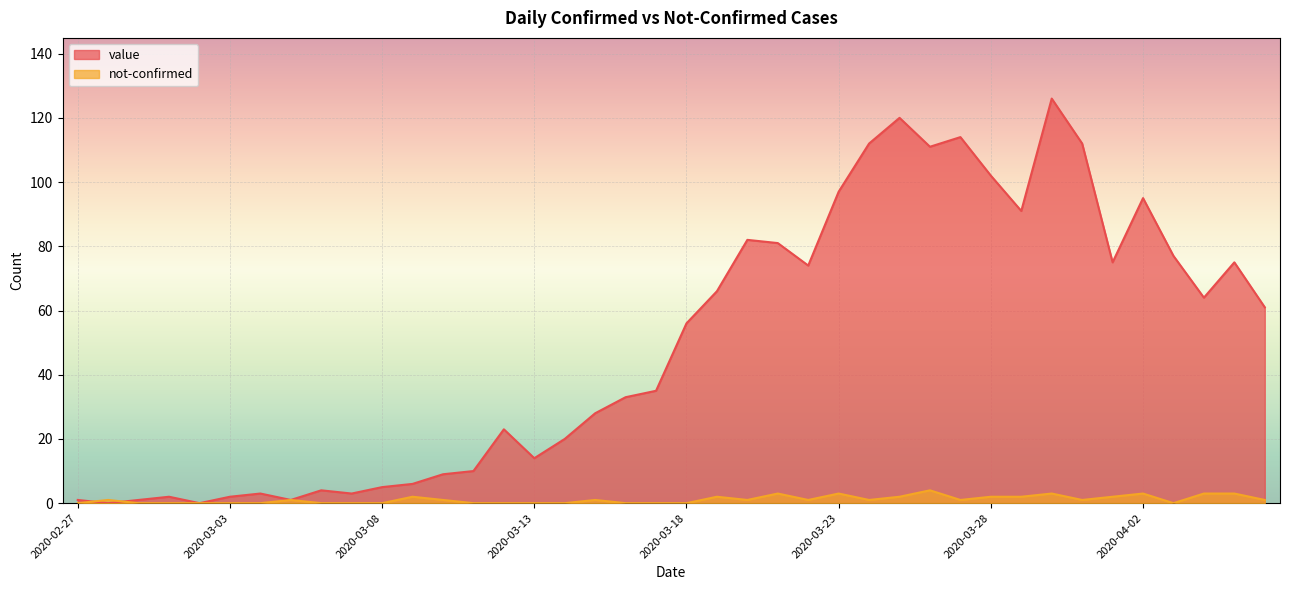

After their last crossing, which series has the higher values: value or not-confirmed?

value